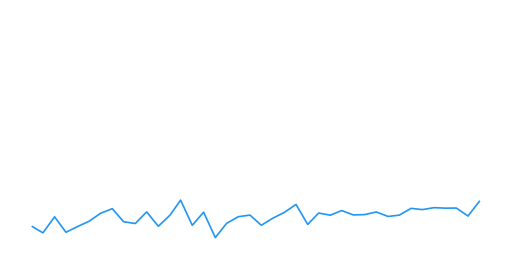

Is this an area chart (filled region under the line)?

No